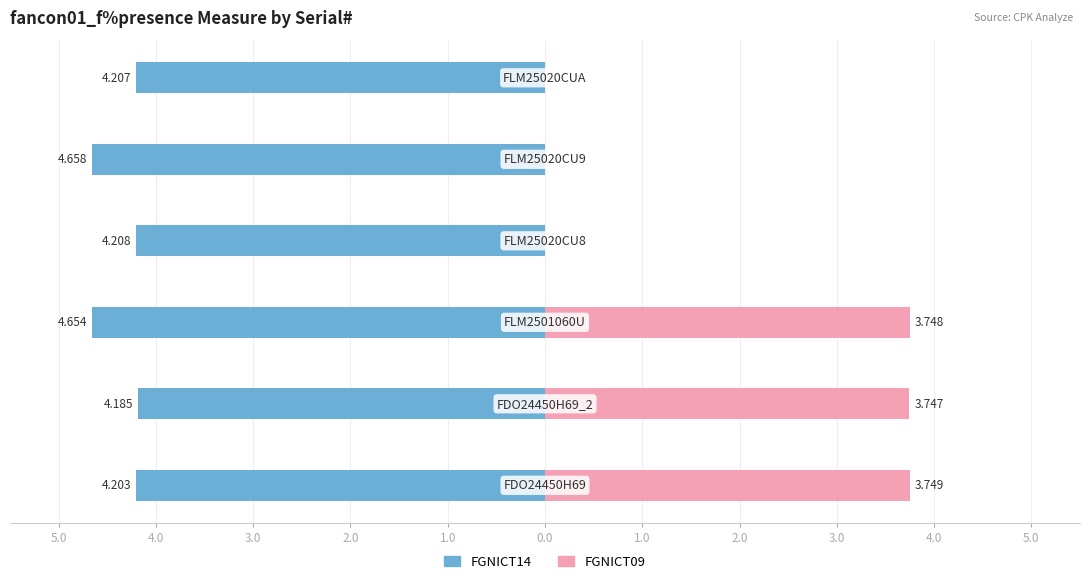

What position from the right is 2.0?

3